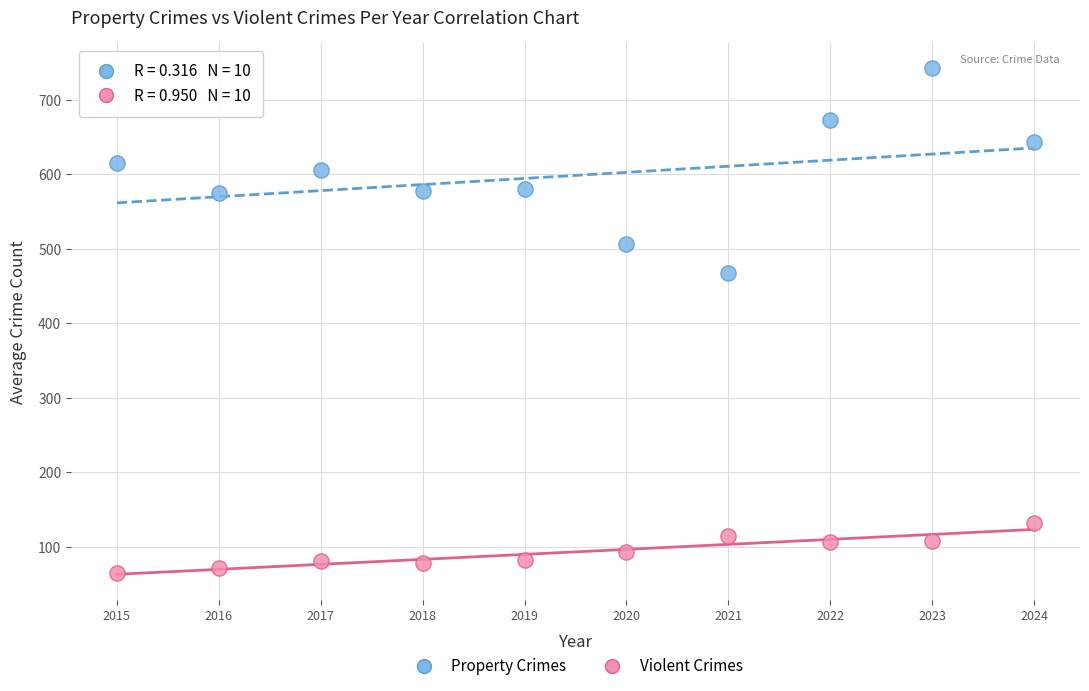

Which series reaches the minimum Y coordinate?

Violent Crimes